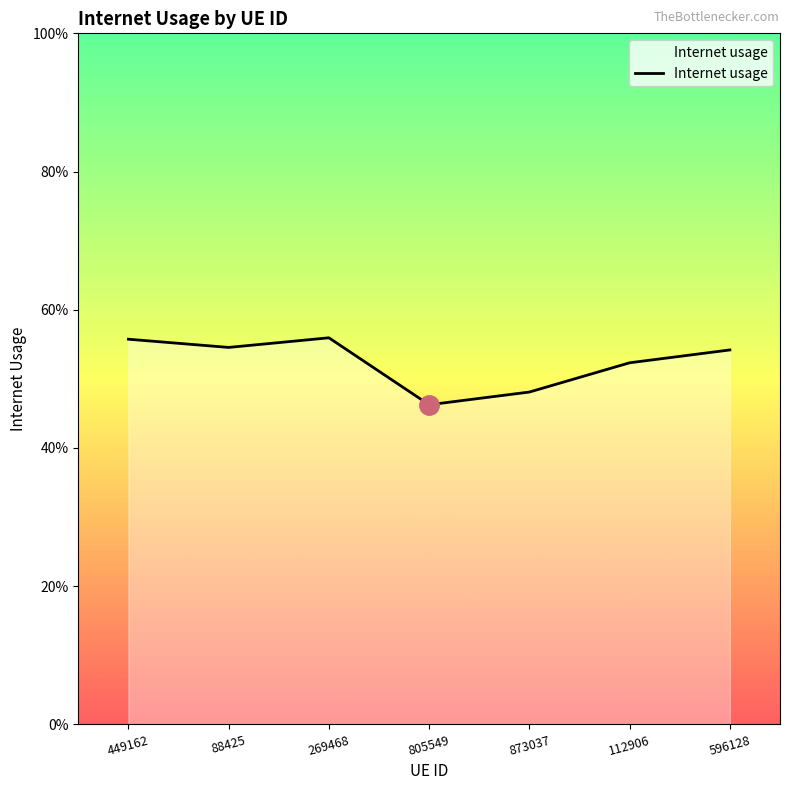

Reading left to right, what are all the values shown in this chart?

0.6	0.5	0.6	0.5	0.5	0.5	0.5